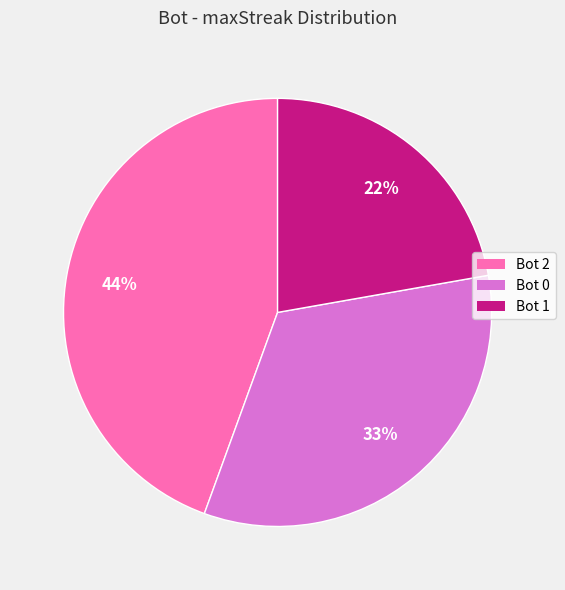

Combined, do Bot 2 and Bot 1 account for over 50%?

Yes